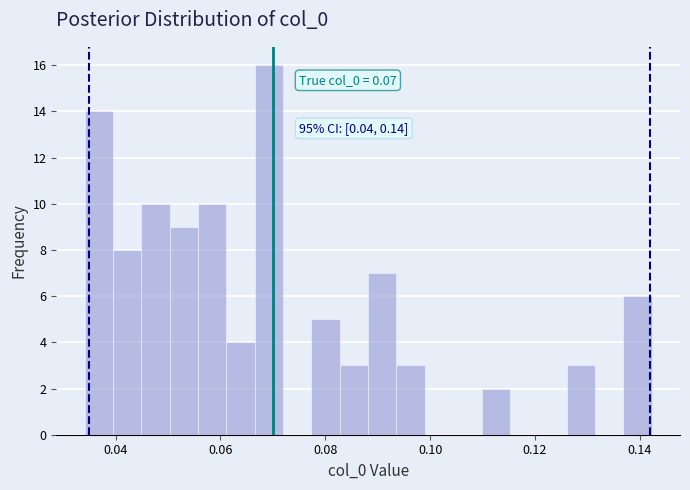

Around what value on the x-axis is the tallest bar? Give the approximate position of its centre, as read against the axis.

0.070